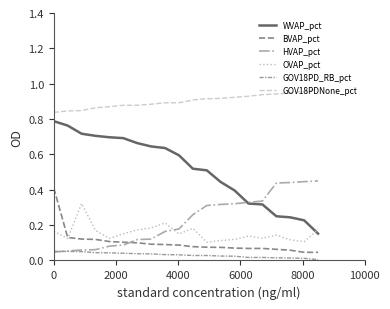

True or false: BVAP_pct and GOV18PDNone_pct intersect in this chart.

False